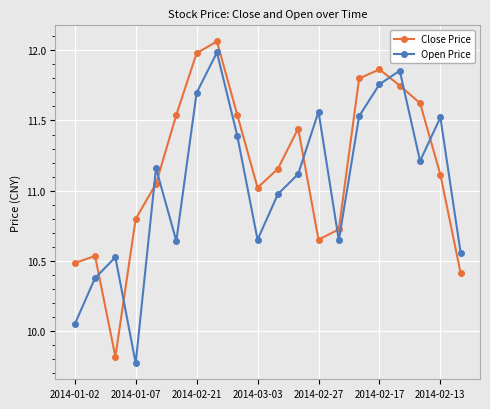

What is the difference between the second highest and minimum values in the Close Price series?

2.2